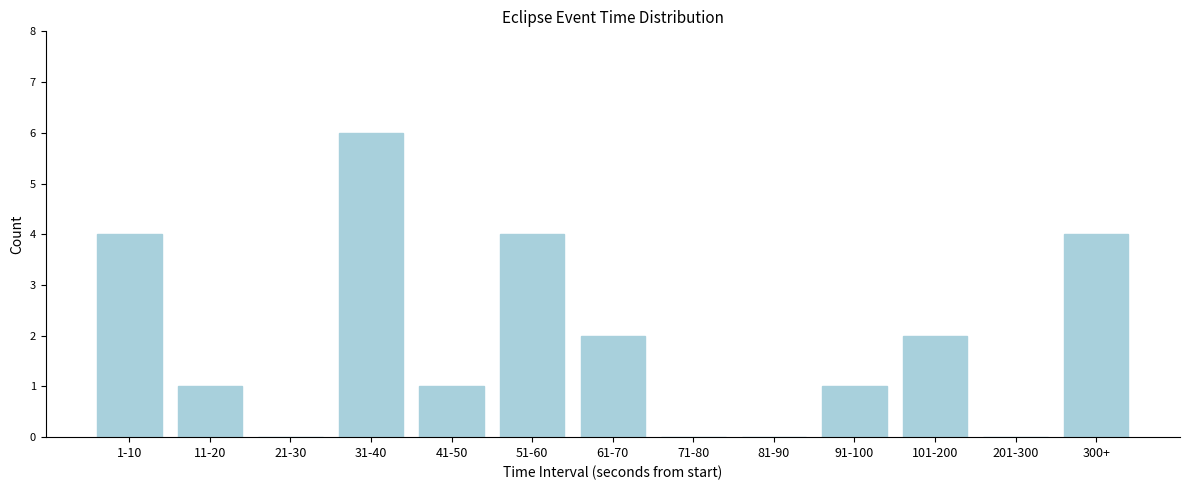

Reading left to right, list all the values displayed in this chart.

1-10=4	11-20=1	21-30=0	31-40=6	41-50=1	51-60=4	61-70=2	71-80=0	81-90=0	91-100=1	101-200=2	201-300=0	300+=4